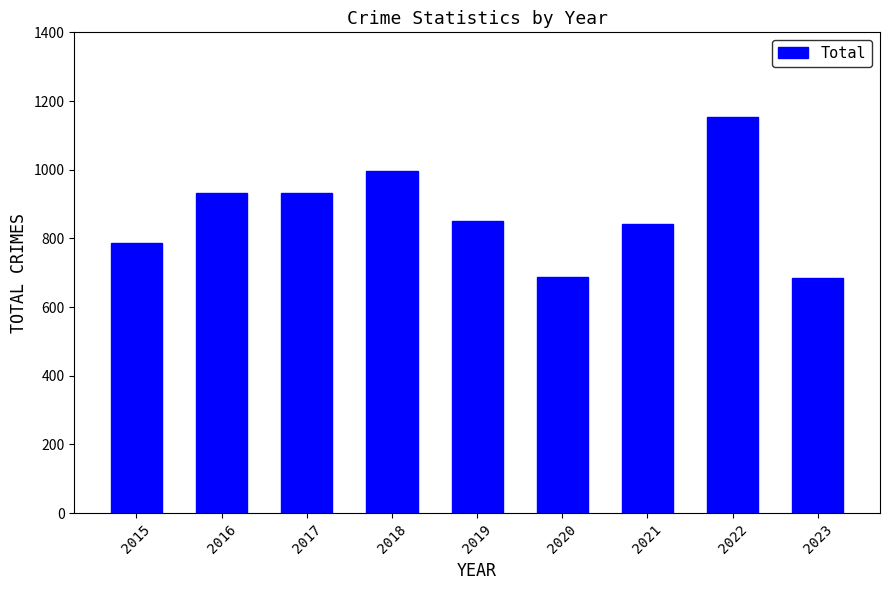

What is the ratio of the value at 2021 to the value at 2017?

0.9